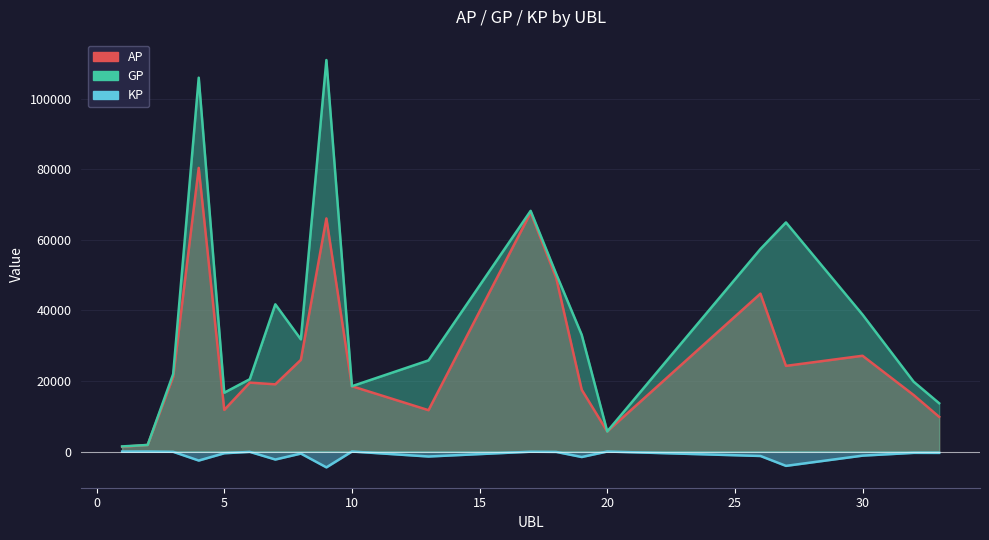

What is the sum of the AP values at 7 and 1?

20381.0